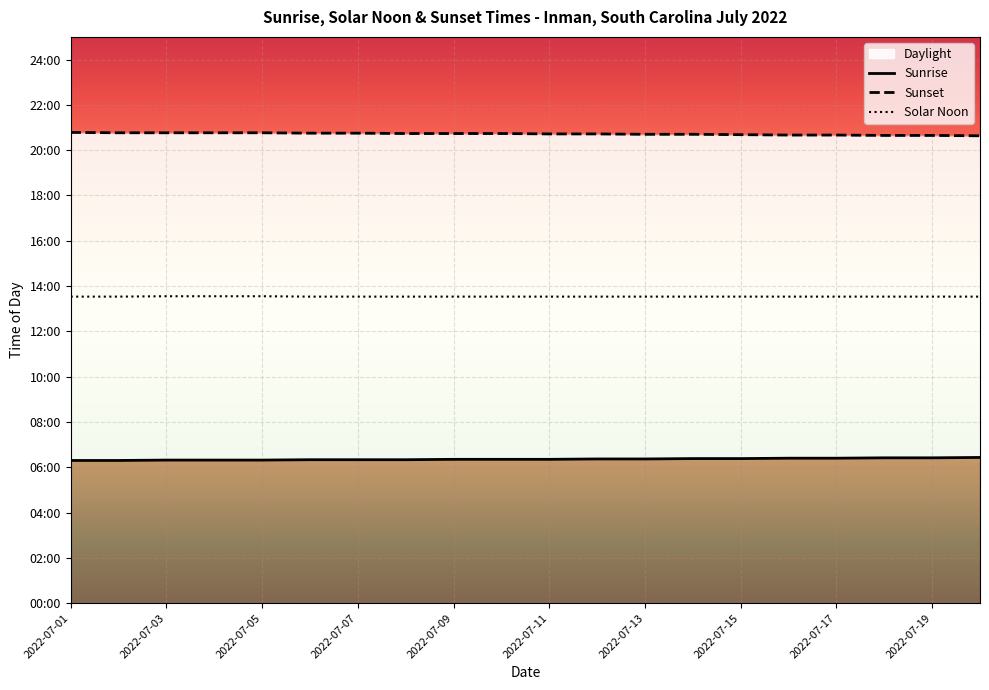

Count the Sunset values in the range 1241 to 1246.

14